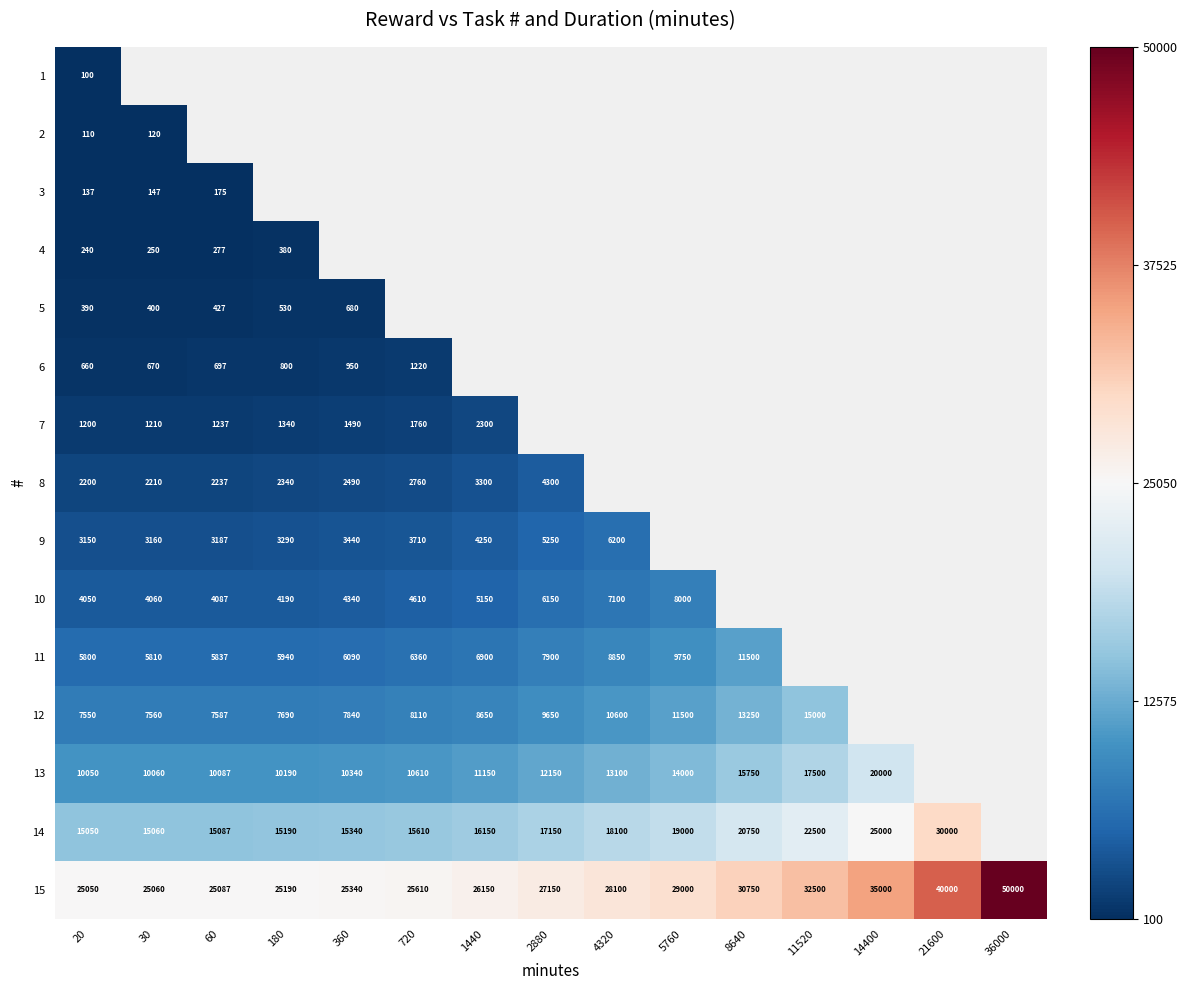

The value of 14 at 8640 is 6791. True or false?

False